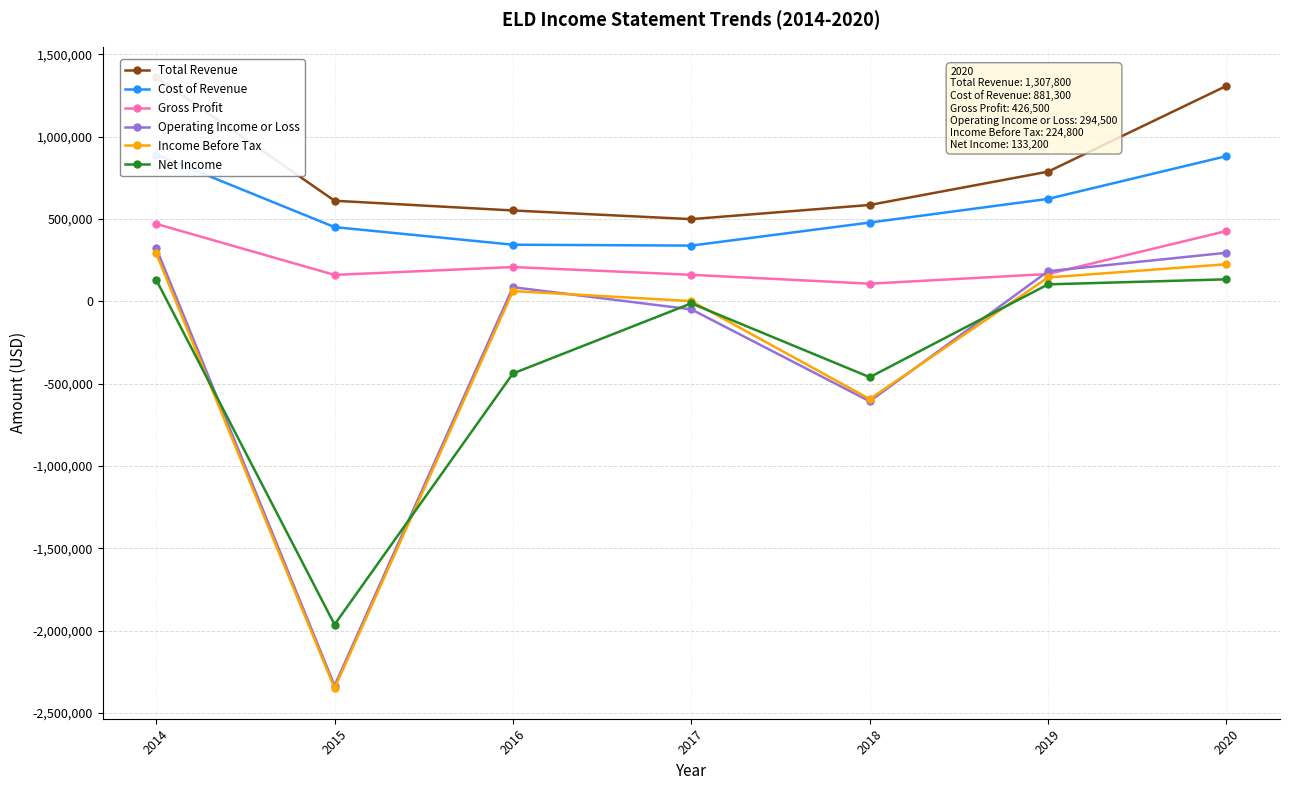

How many values in the Gross Profit series are below 165400?

3